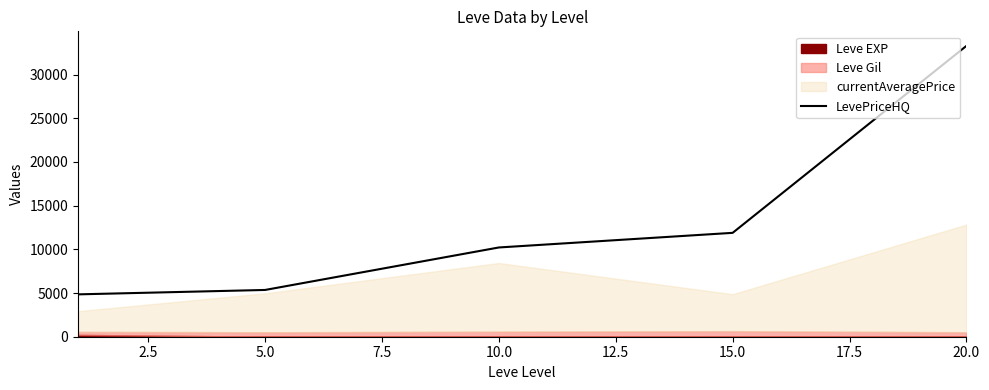

What is the minimum value for LevePriceHQ?

4847.0